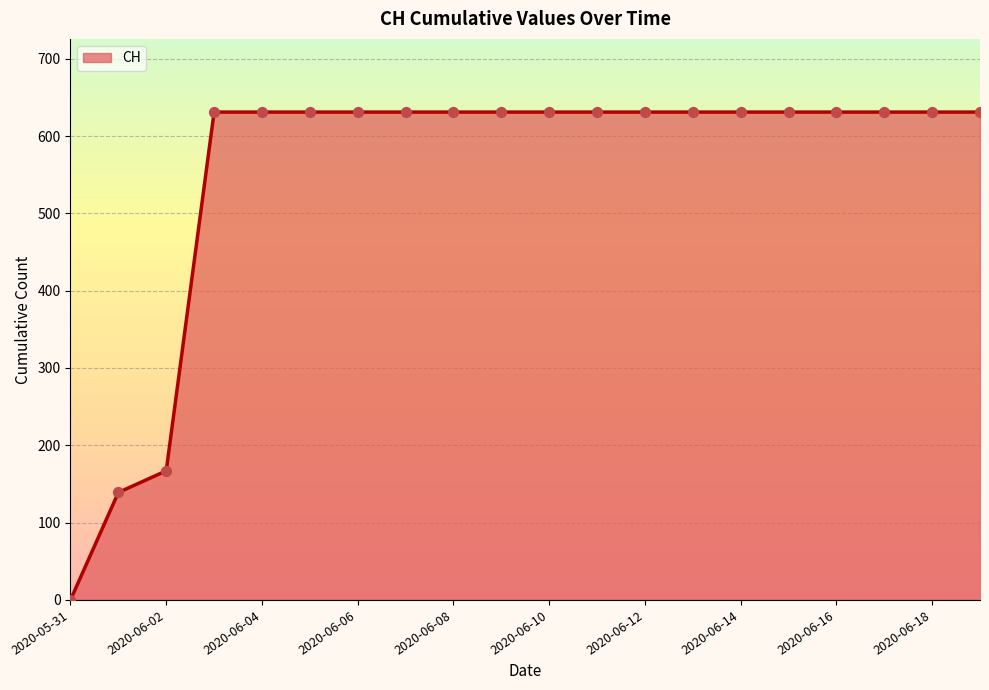

What is the greatest value displayed?

631